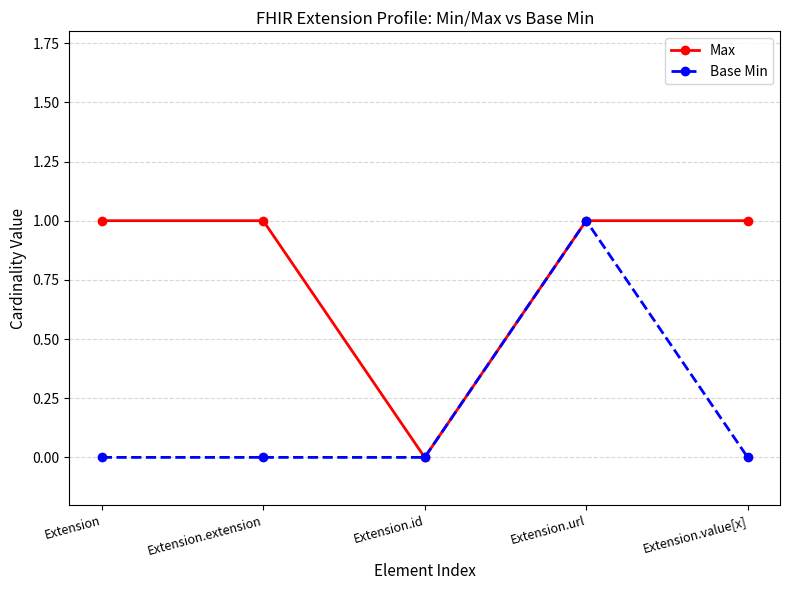

Is it true that Base Min equals 0 at Extension.extension?

True